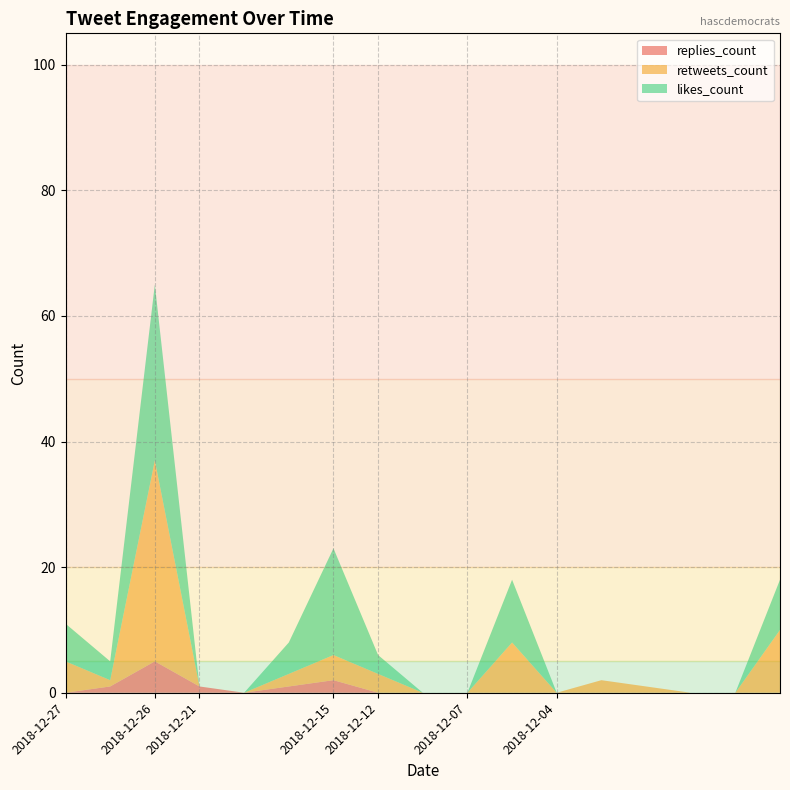

Reading left to right, what are all the values shown in this chart?

replies_count: 2018-12-27=0	2018-12-27=1	2018-12-26=5	2018-12-21=1	2018-12-21=0	2018-12-21=1	2018-12-15=2	2018-12-12=0	2018-12-12=0	2018-12-07=0	2018-12-07=0	2018-12-04=0	2018-12-04=0	2018-12-04=0	2018-12-04=0	2018-12-04=0	2018-12-04=0
retweets_count: 2018-12-27=5	2018-12-27=1	2018-12-26=32	2018-12-21=0	2018-12-21=0	2018-12-21=2	2018-12-15=4	2018-12-12=3	2018-12-12=0	2018-12-07=0	2018-12-07=8	2018-12-04=0	2018-12-04=2	2018-12-04=1	2018-12-04=0	2018-12-04=0	2018-12-04=10
likes_count: 2018-12-27=6	2018-12-27=3	2018-12-26=28	2018-12-21=0	2018-12-21=0	2018-12-21=5	2018-12-15=17	2018-12-12=3	2018-12-12=0	2018-12-07=0	2018-12-07=10	2018-12-04=0	2018-12-04=0	2018-12-04=0	2018-12-04=0	2018-12-04=0	2018-12-04=8